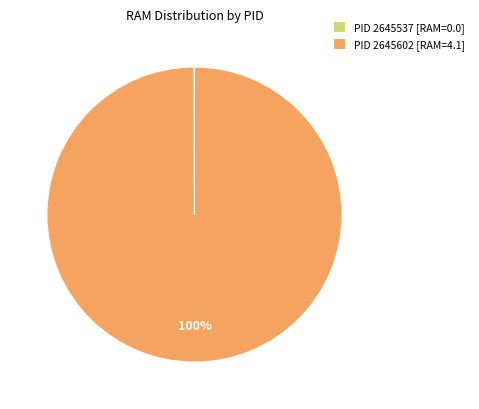

The PID 2645602 [RAM=4.1] slice represents 100% of the pie. True or false?

True